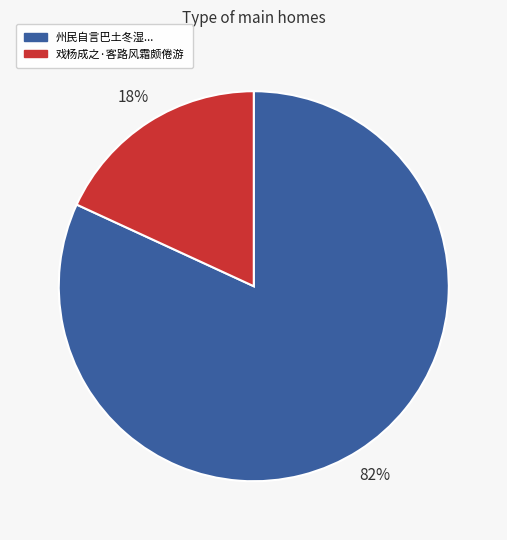

To the nearest percent, what is the average slice percentage?

50%